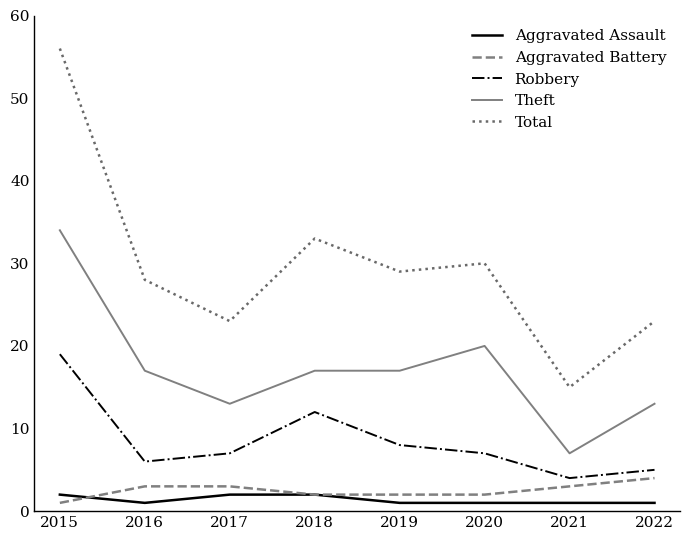

Which series has the largest range (max minus min)?

Total